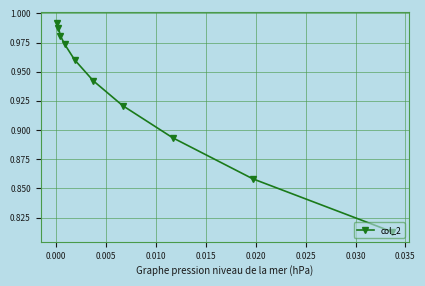

Does the chart display data point markers on the line(s)?

Yes